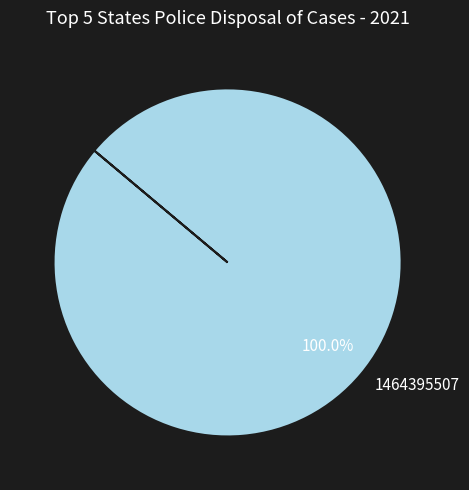

Rank the categories by value from highest to lowest.

1464395507